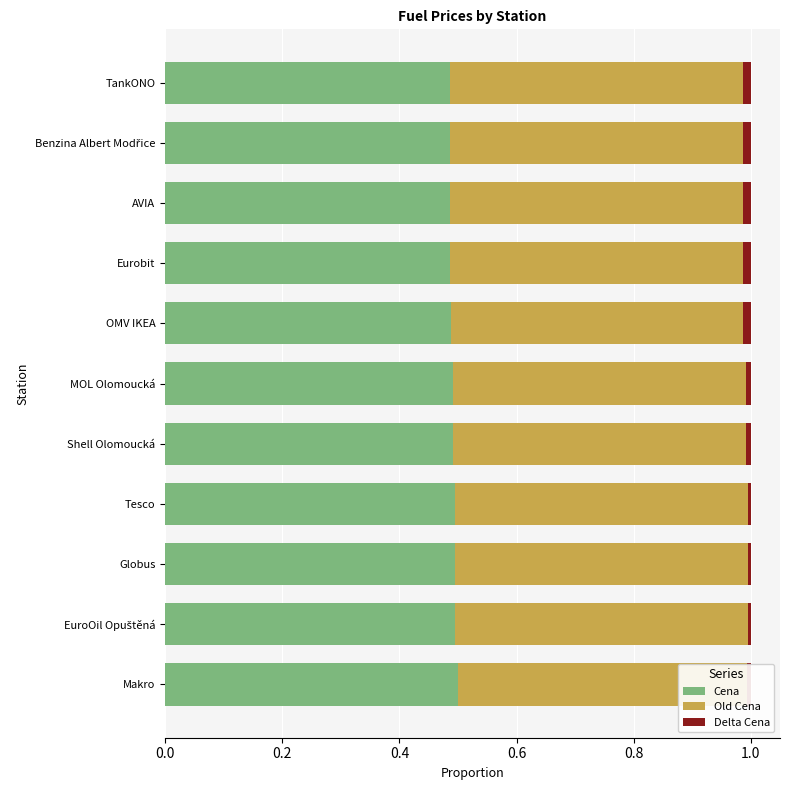

How many data points does each series have?

11